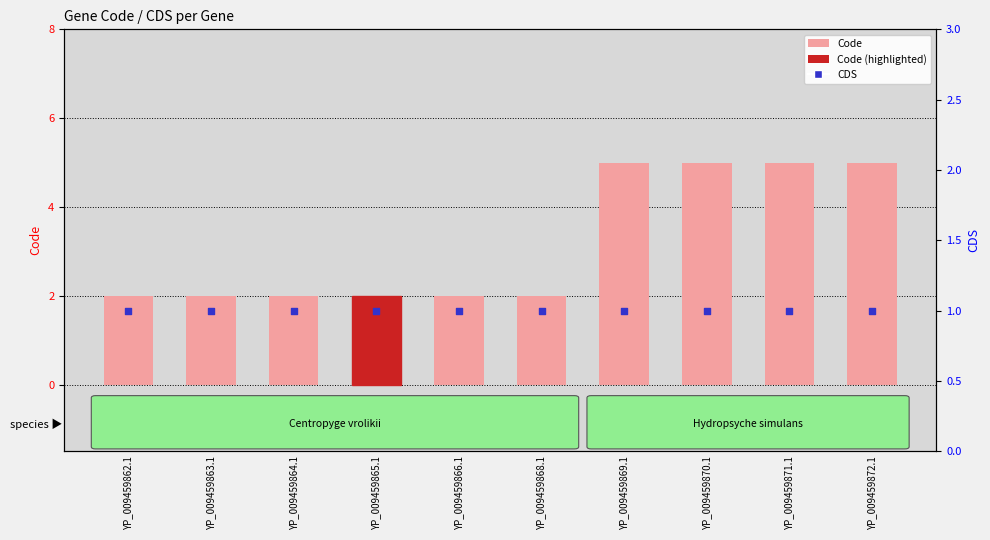

At how many categories does at least one series exceed 1?

10